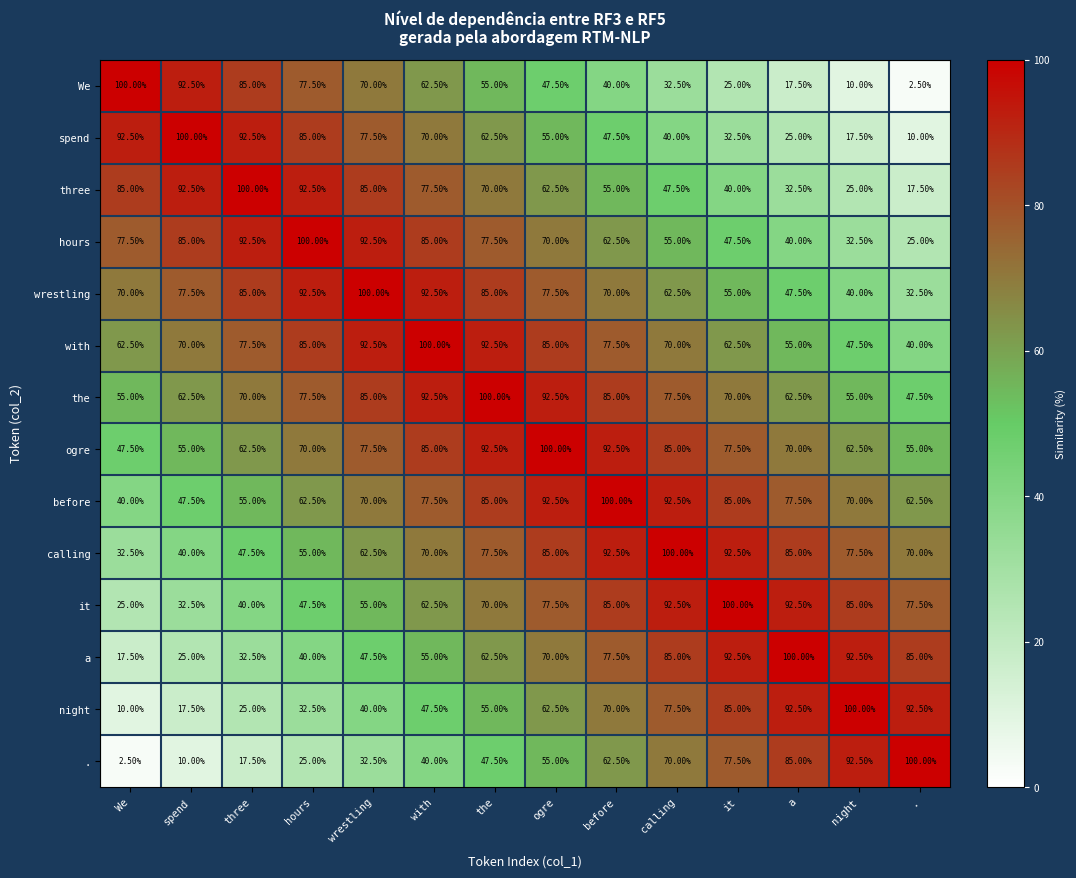

What is the difference between the highest and lowest values at before?

60.0